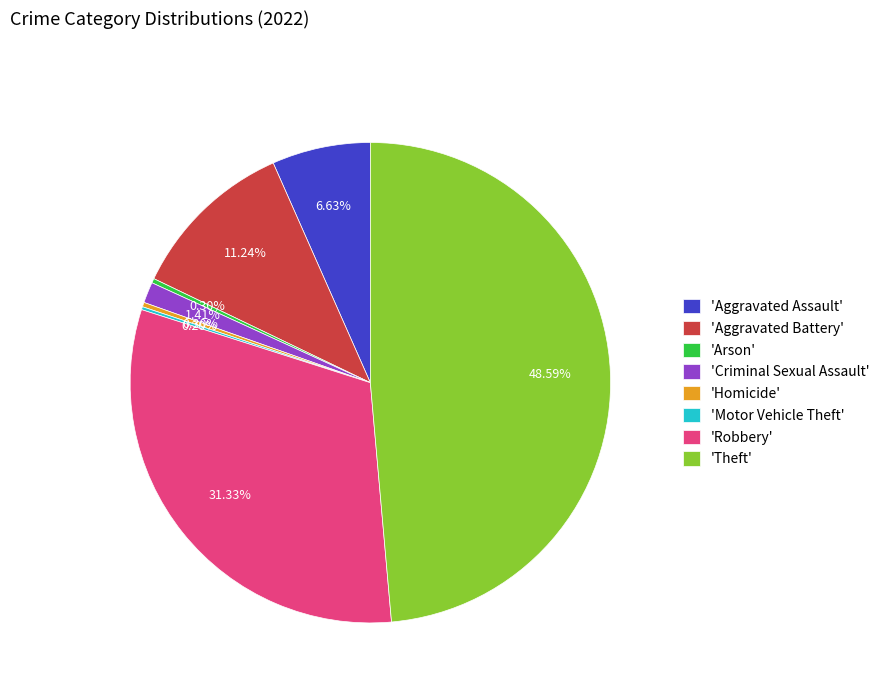

Which has a higher value, 'Aggravated Battery' or 'Homicide'?

'Aggravated Battery'